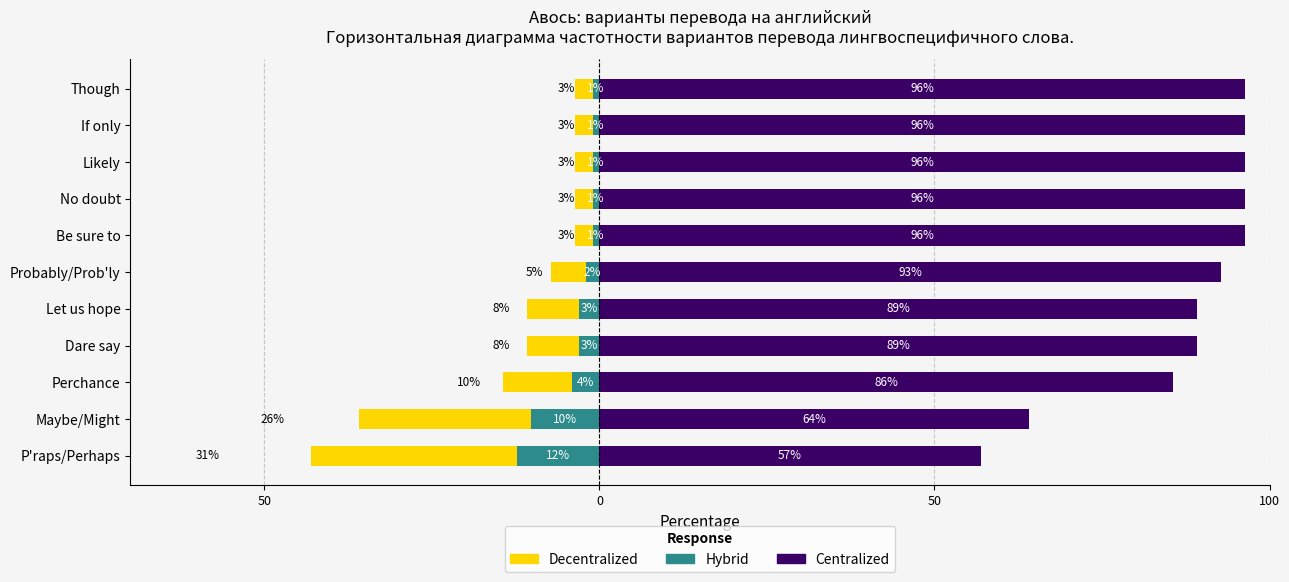

How many bars are there in total?

33